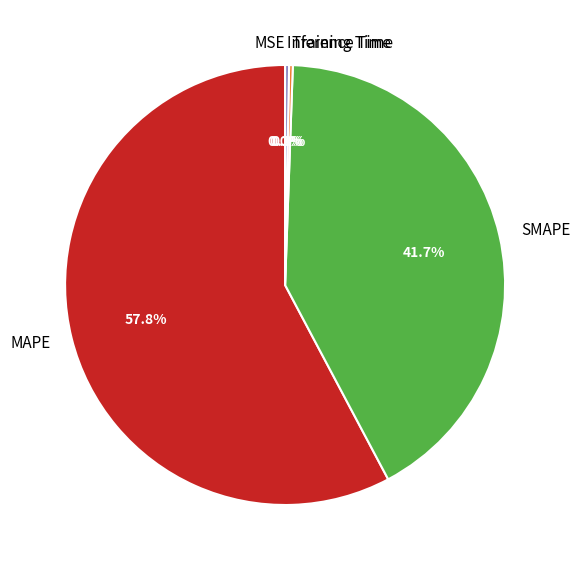

How much of the chart is everything except Training Time?

99.7%